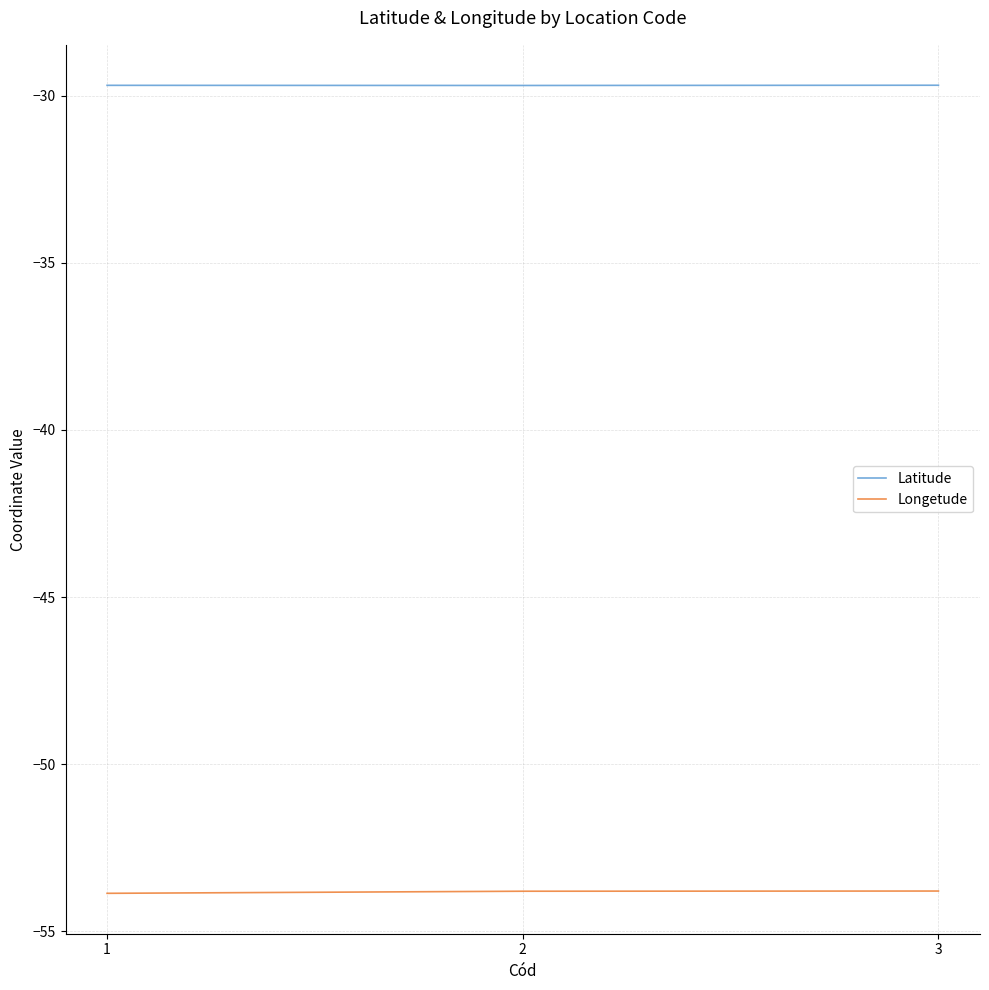

What is the smallest value displayed?

-53.9